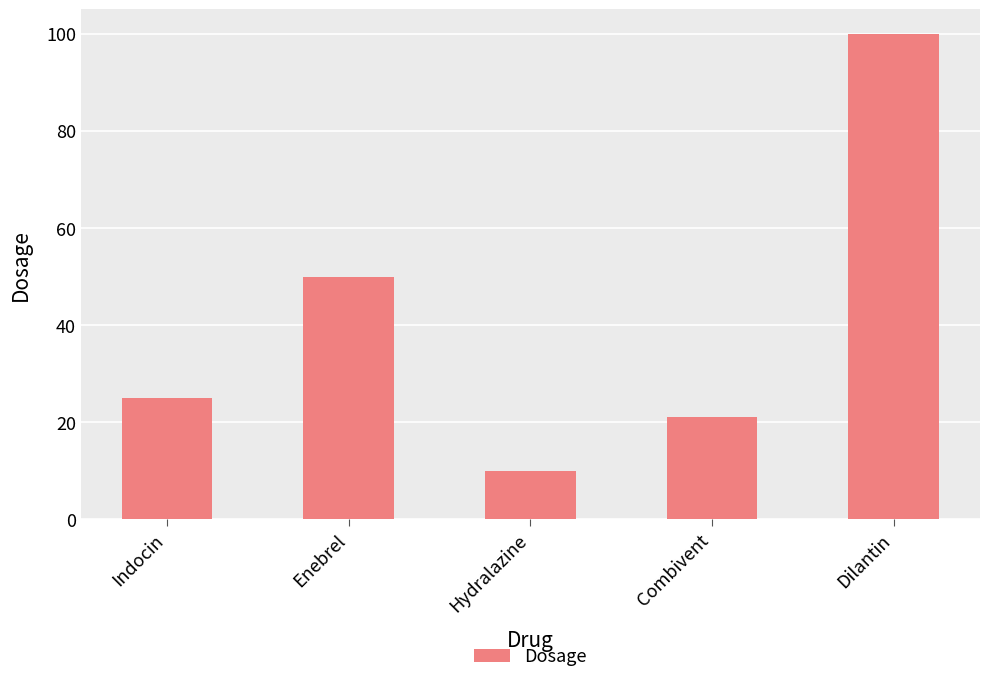

Count the number of data series in this chart.

1